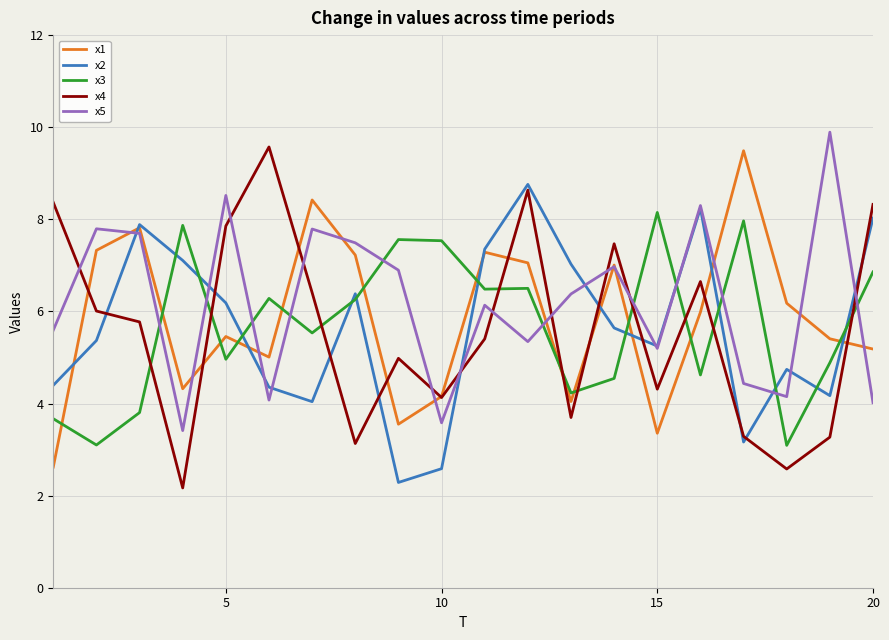

Which series has the widest spread of values?

x4